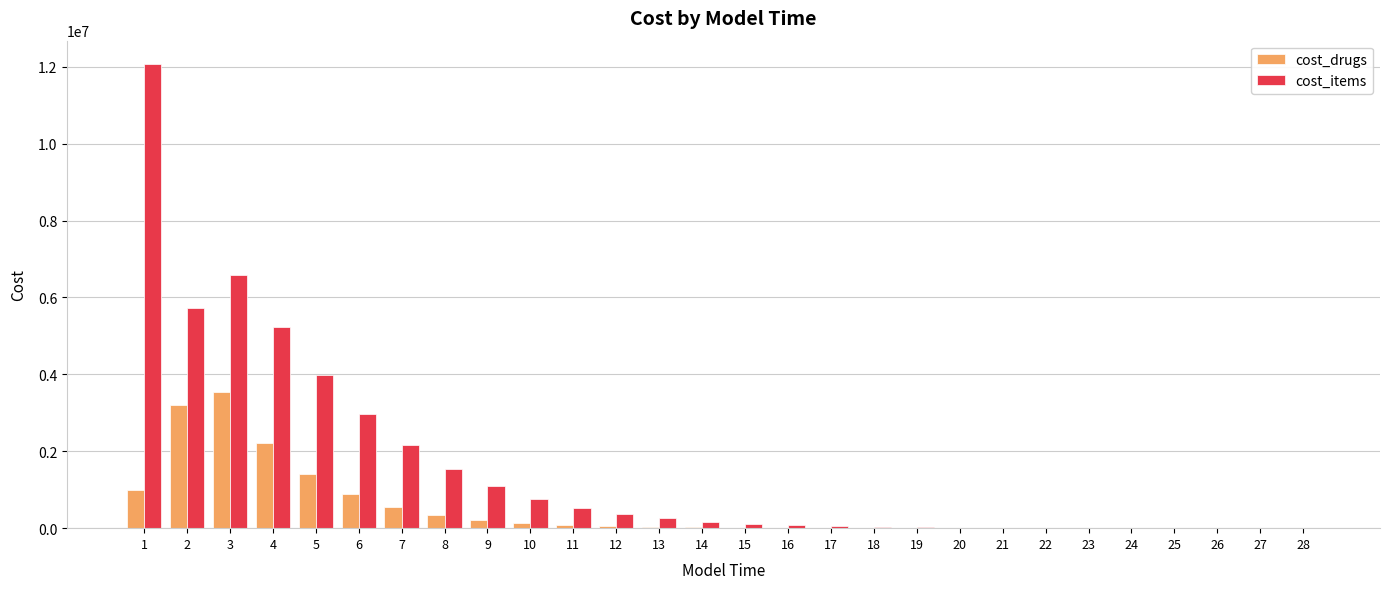

Which series has the largest total across all categories?

cost_items